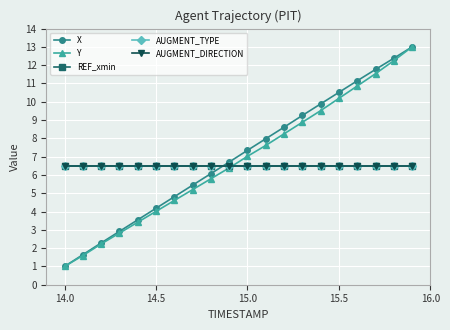

Is this an area chart (filled region under the line)?

No